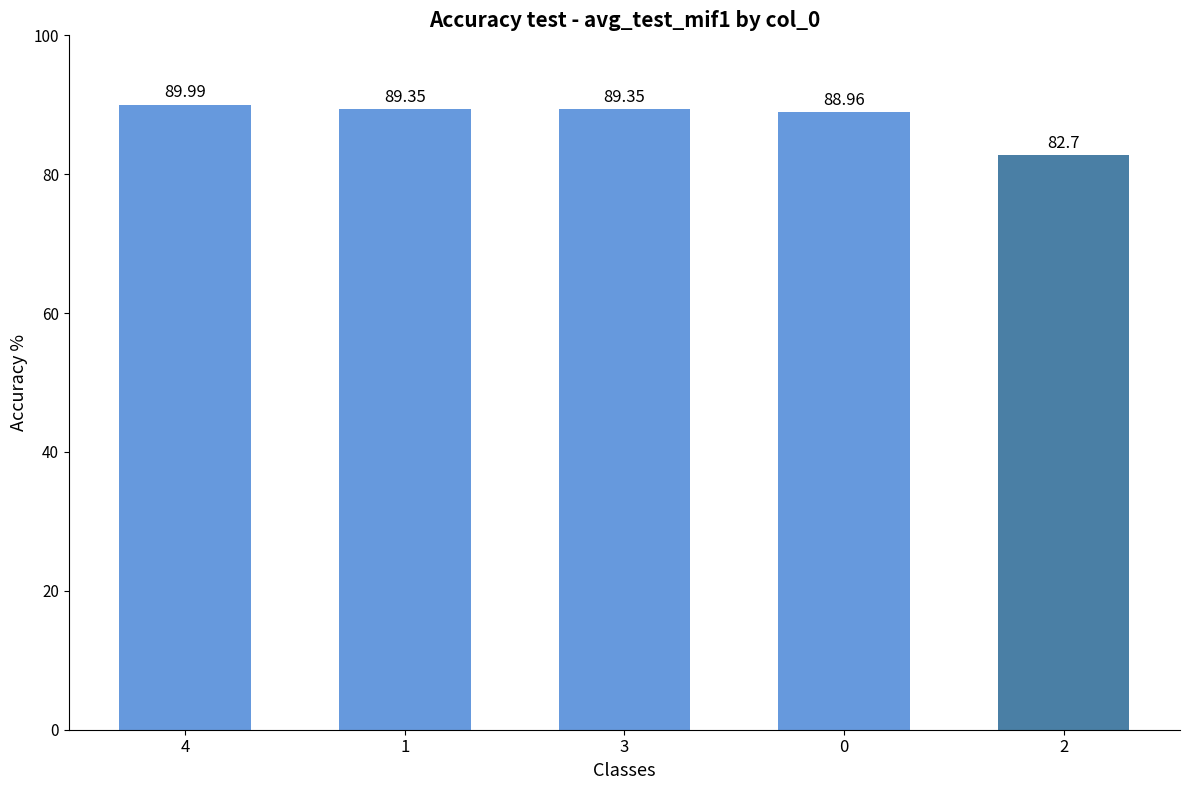

Approximately how many times larger is the value at 1 compared to 2?

1.1